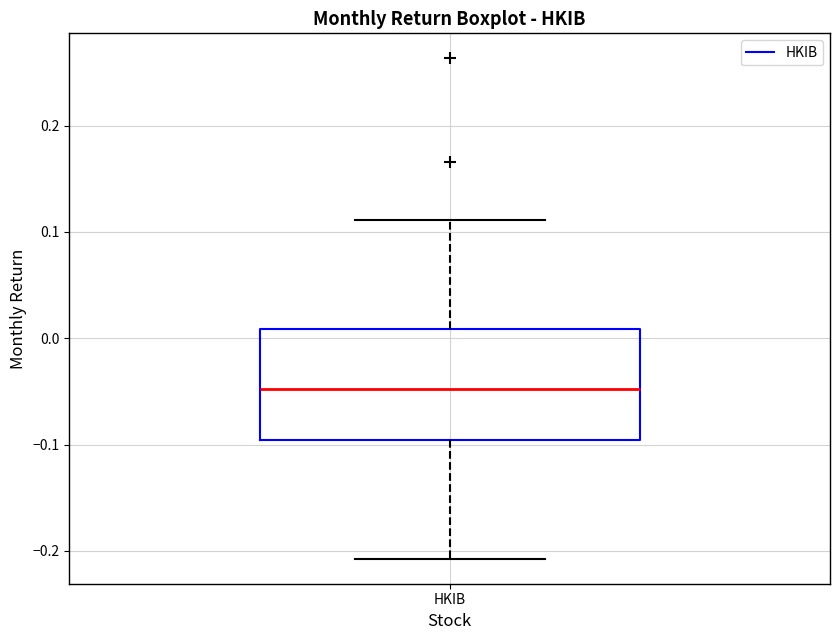

Read this box plot against the y-axis: the position of the median line, the range covered by the box, and the ends of both whiskers. The values are not printed on the chart, so give them approximately, as read against the axis.

median -0.05, box -0.10 to 0.01, whiskers -0.21 to 0.11